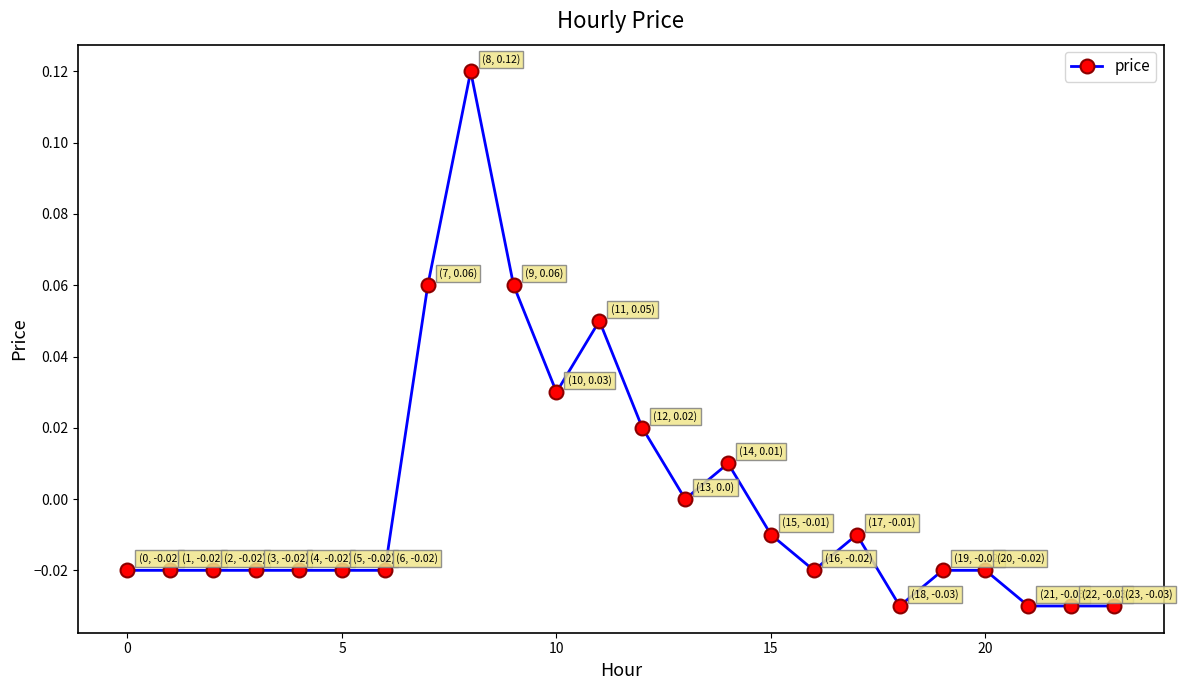

Count the number of categories in the chart.

24